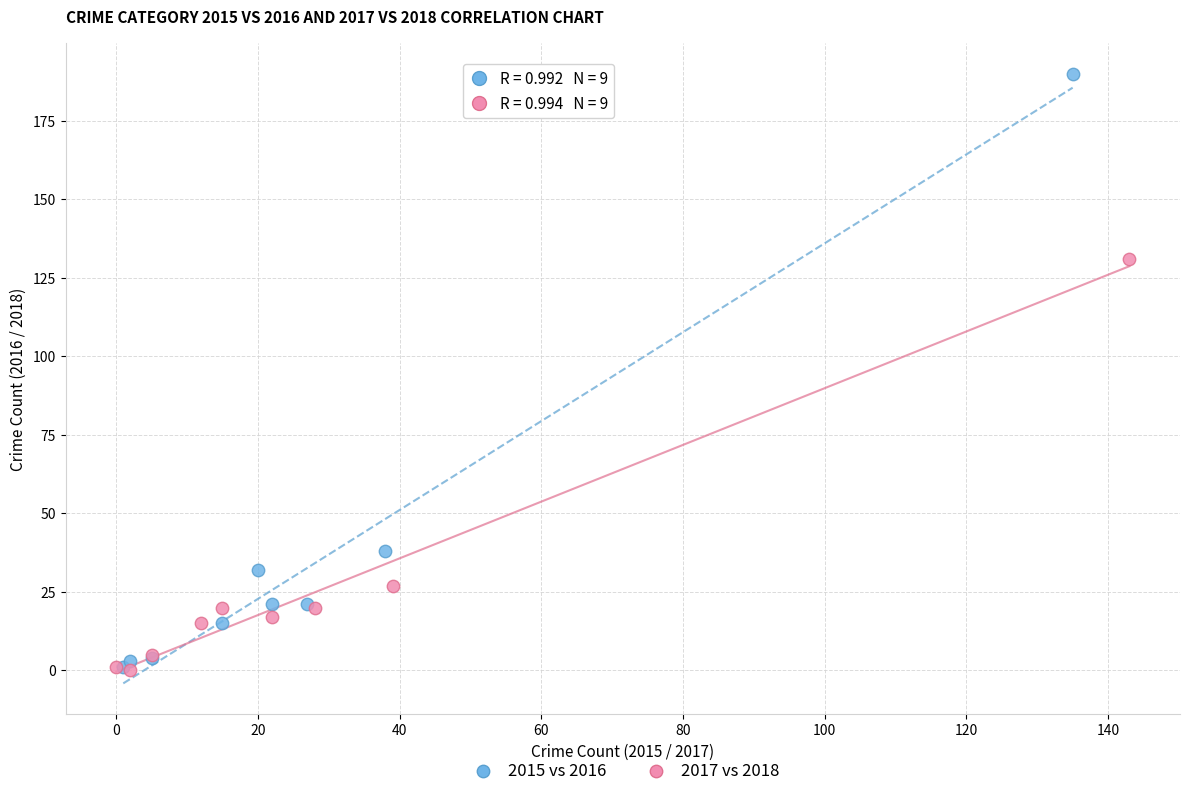

What are all the series names shown in the legend?

2015 vs 2016, 2017 vs 2018